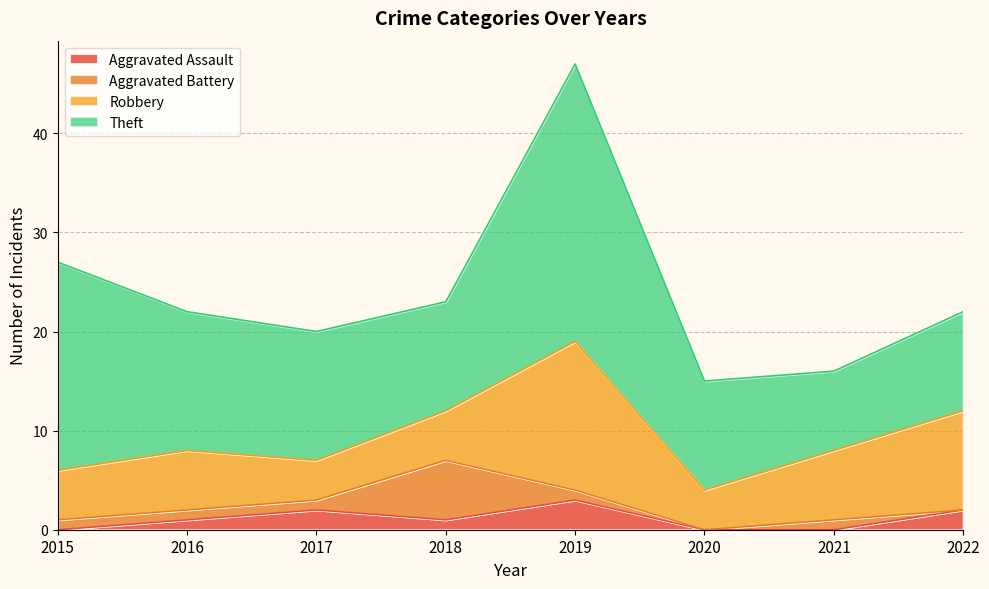

List the series in order of their peak value, highest first.

Theft, Robbery, Aggravated Battery, Aggravated Assault